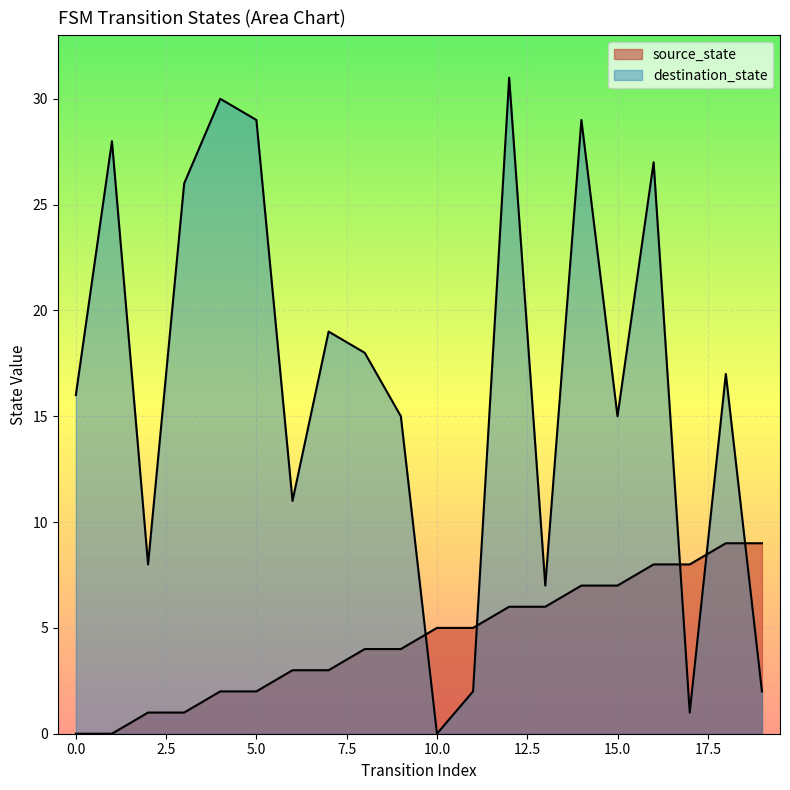

Where does the destination_state series first go above 17?

1